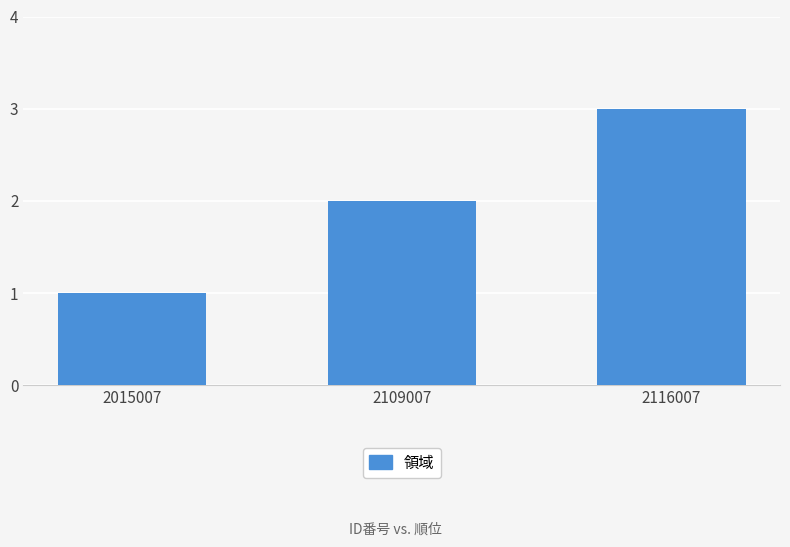

How many data points are less than 2?

1